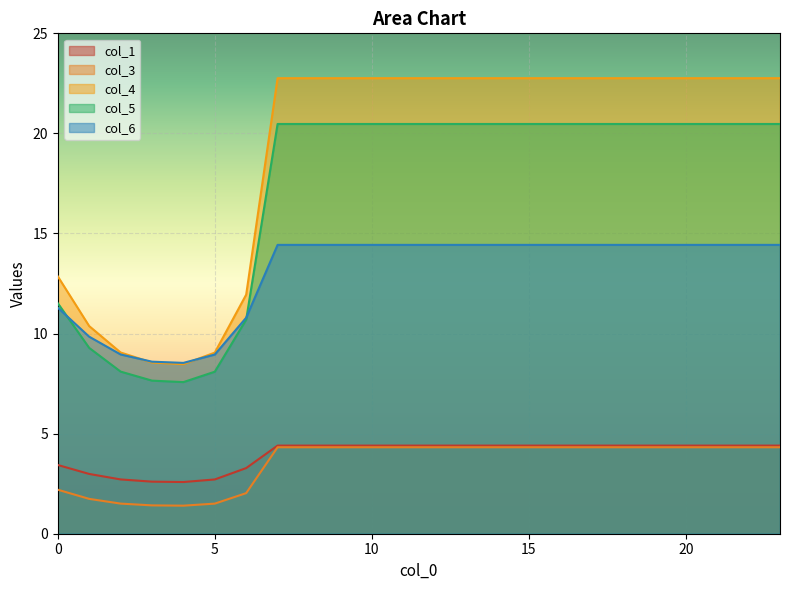

What is the lowest value of the col_5 series?

7.6